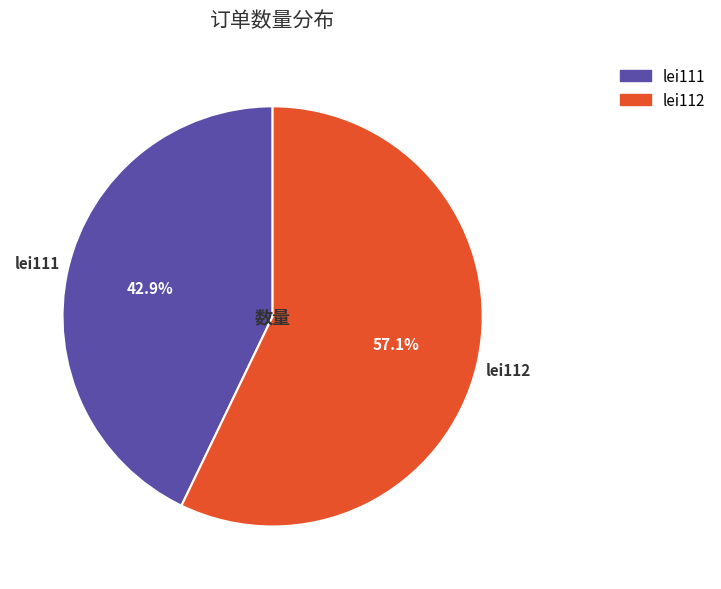

What is the largest slice in the pie chart?

lei112